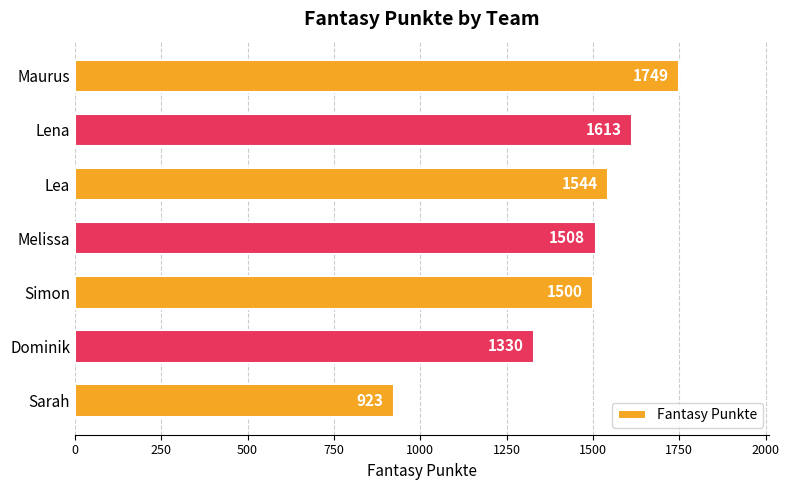

At which label is the value closest to 1336?

Dominik